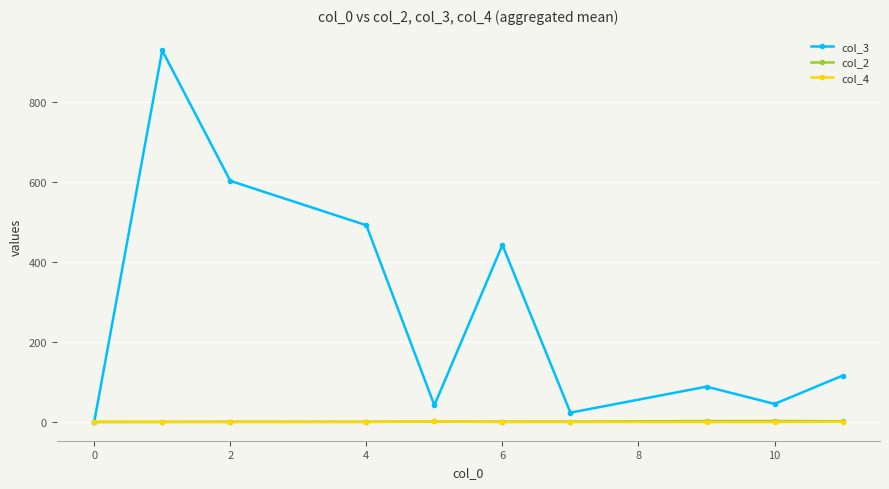

Which series has the largest total across all categories?

col_3